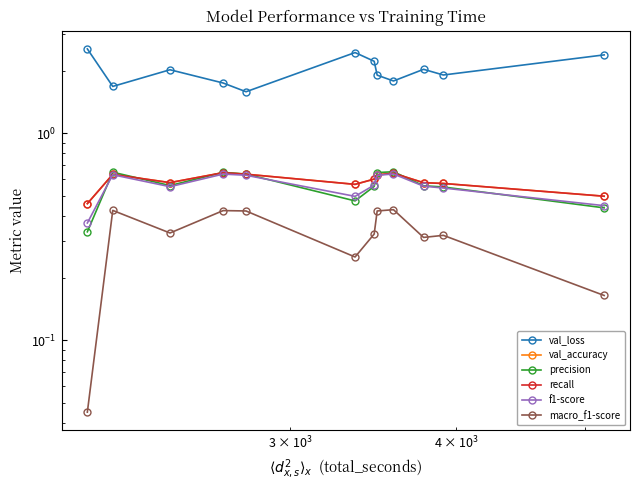

How many interior local peaks does the f1-score series have?

3